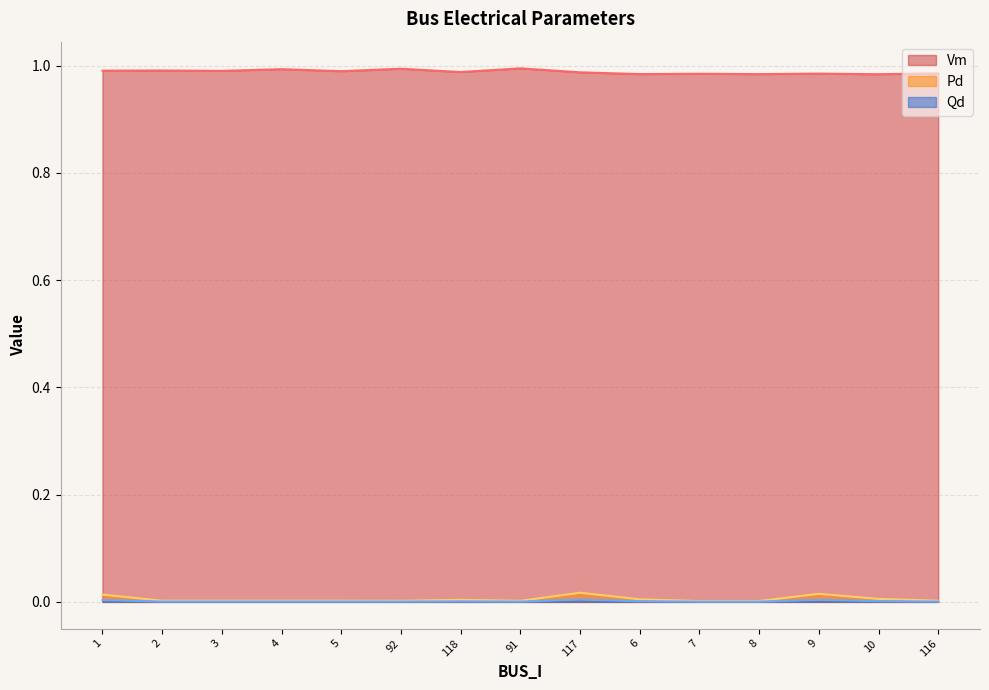

What are all the series names shown in the legend?

Vm, Pd, Qd